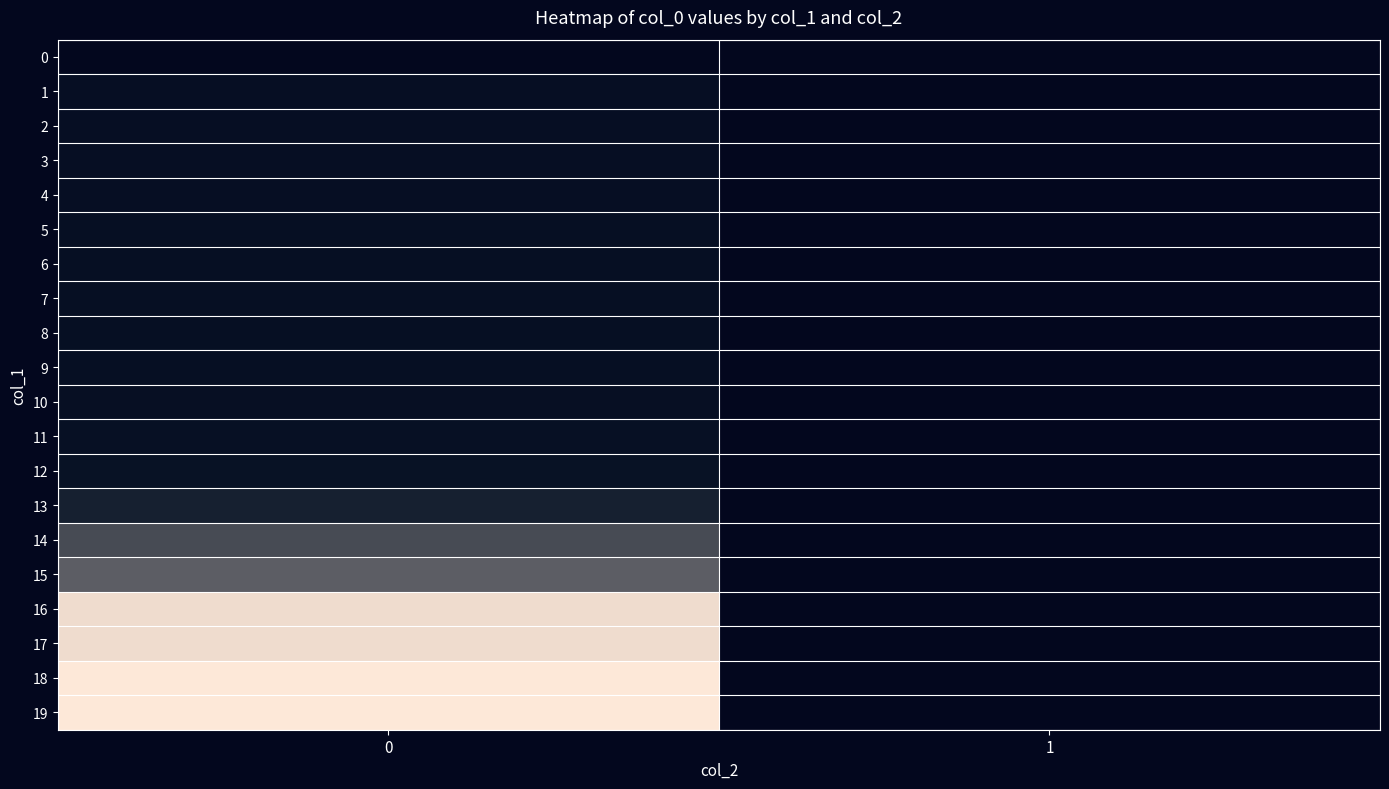

Rank the series by their maximum value, from highest to lowest.

19, 18, 17, 16, 15, 14, 13, 12, 11, 10, 9, 8, 7, 6, 5, 4, 3, 2, 1, 0